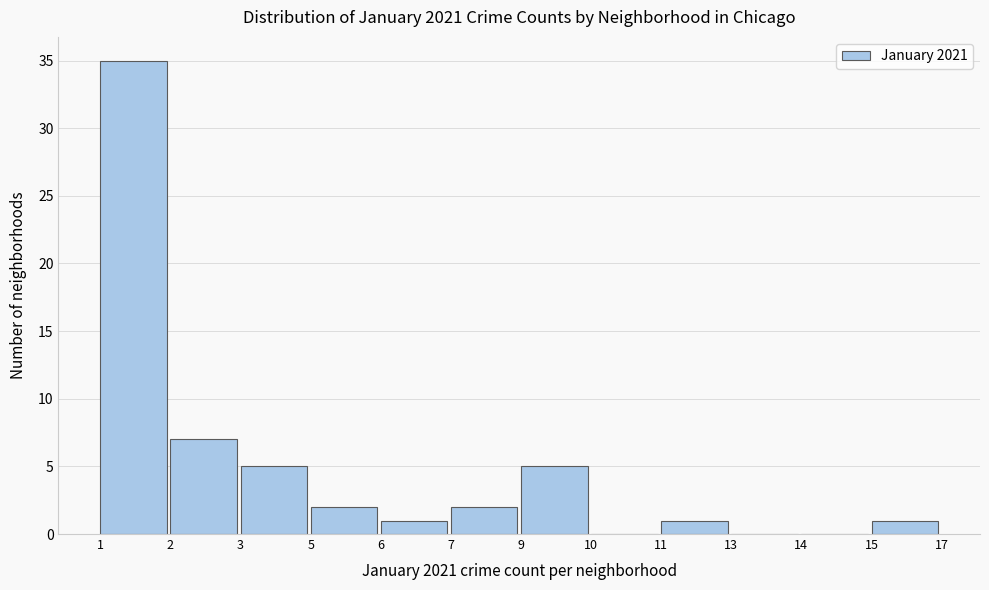

Reading right to left, list all the values displayed in this chart.

15=1	14=0	13=0	11=1	10=0	9=5	7=2	6=1	5=2	3=5	2=7	1=35